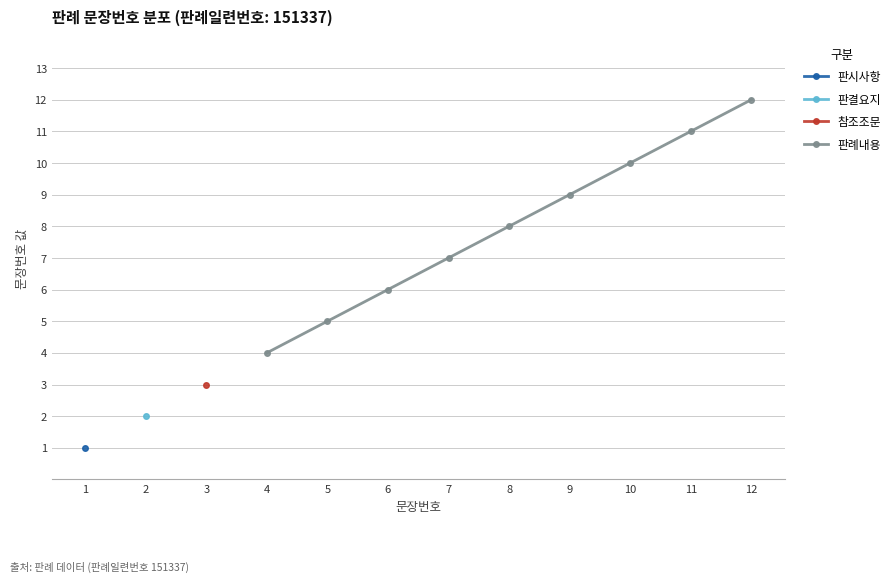

True or false: 판례내용 has more than 0 interior local peaks.

False